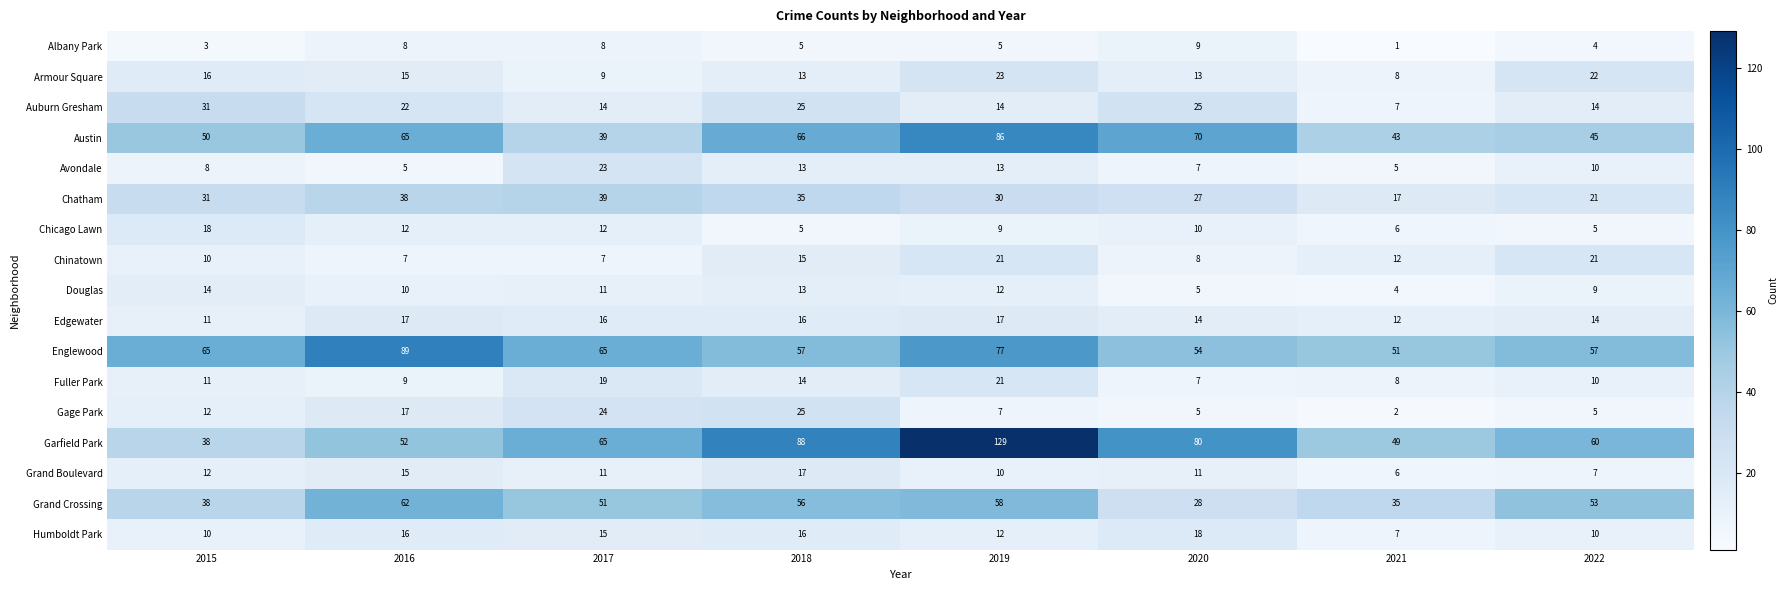

What is the difference between the maximum and second lowest values in the Garfield Park series?

80